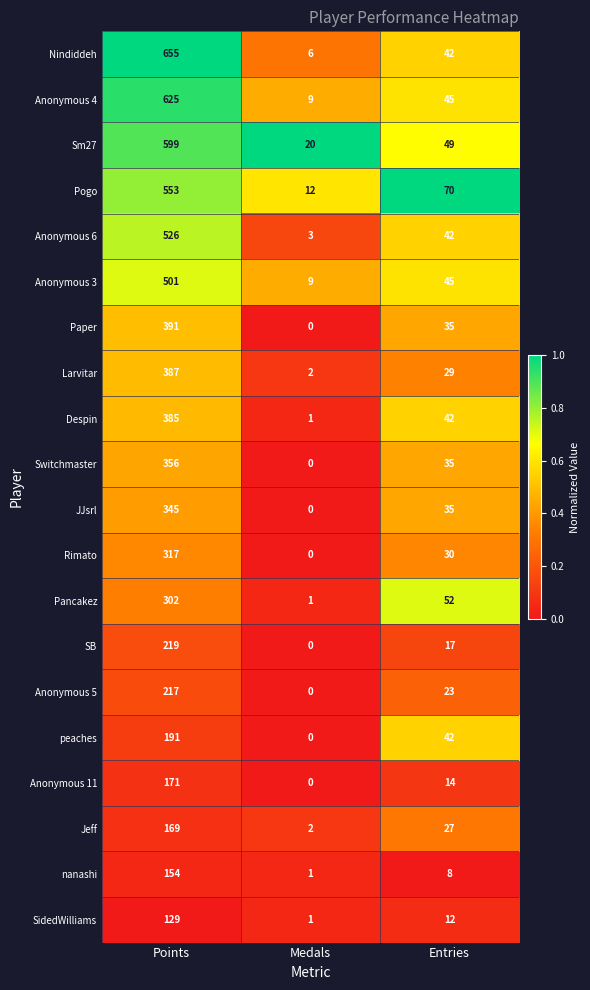

What is the difference between the second highest and minimum values in the Anonymous 6 series?

39